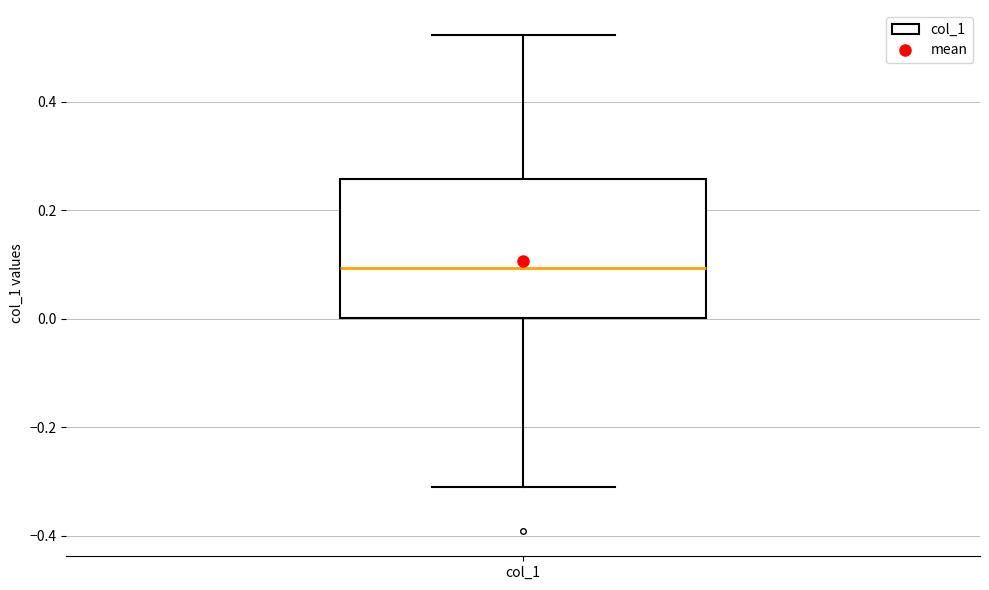

Read this box plot against the y-axis: the position of the median line, the range covered by the box, and the ends of both whiskers. The values are not printed on the chart, so give them approximately, as read against the axis.

median 0.10, box 0.00 to 0.26, whiskers -0.32 to 0.52